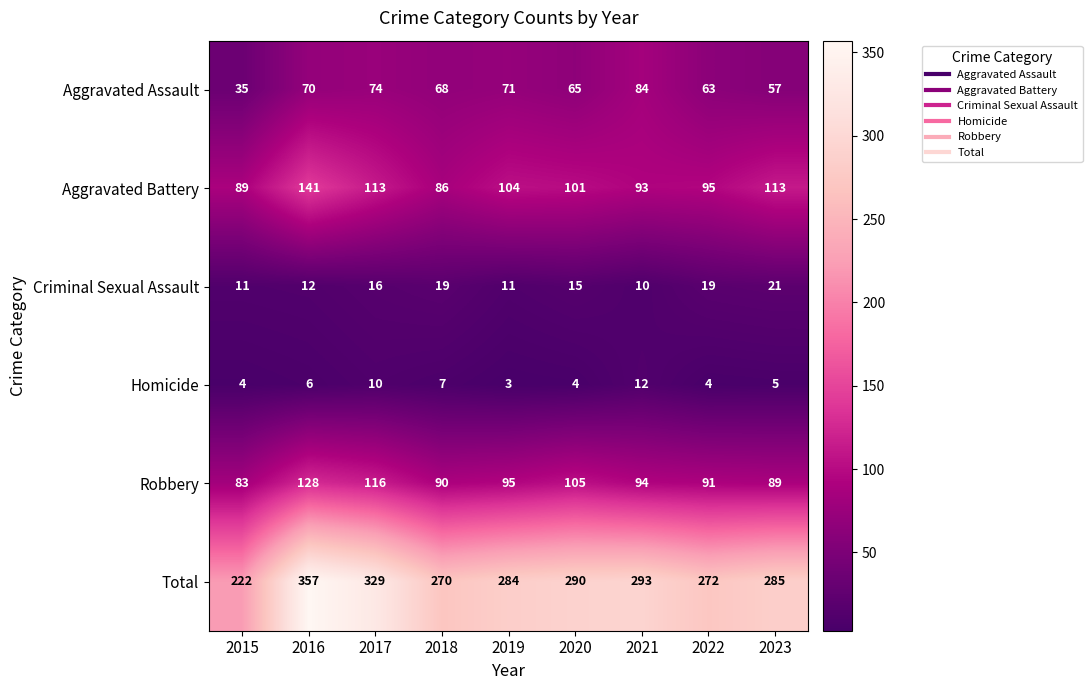

At how many categories does at least one series exceed 181?

9